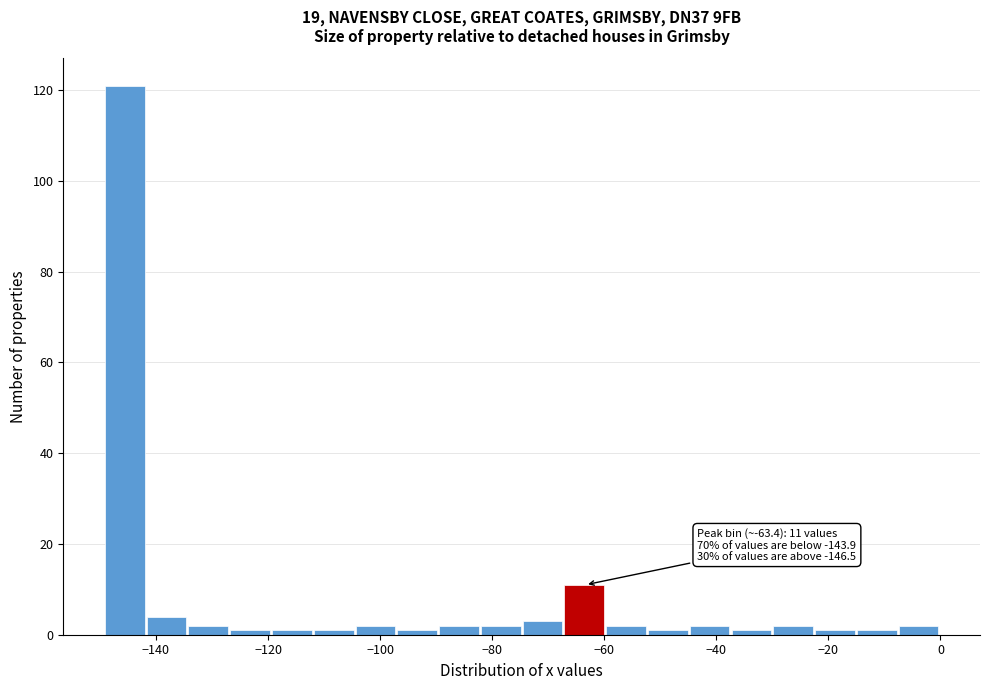

Around what value on the x-axis is the tallest bar? Give the approximate position of its centre, as read against the axis.

-146